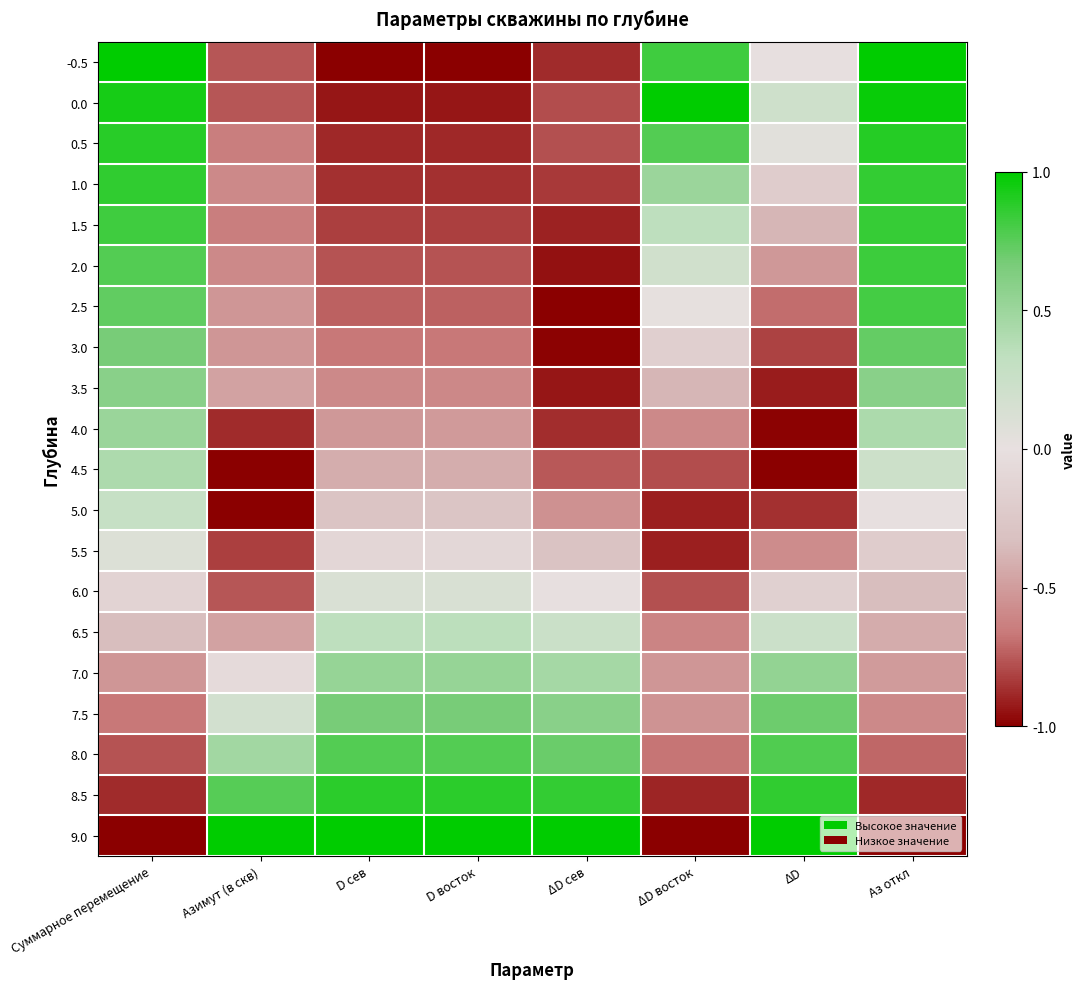

Reading left to right, extract all data points from this chart.

-0.5: Суммарное перемещение=1.0	Азимут (в скв)=-0.8	D сев=-1.0	D восток=-1.0	ΔD сев=-0.9	ΔD восток=0.8	ΔD=-0.0	Аз откл=1.0
0.0: Суммарное перемещение=0.9	Азимут (в скв)=-0.8	D сев=-0.9	D восток=-0.9	ΔD сев=-0.8	ΔD восток=1.0	ΔD=0.2	Аз откл=1.0
0.5: Суммарное перемещение=0.9	Азимут (в скв)=-0.6	D сев=-0.9	D восток=-0.9	ΔD сев=-0.8	ΔD восток=0.8	ΔD=0.0	Аз откл=0.9
1.0: Суммарное перемещение=0.9	Азимут (в скв)=-0.6	D сев=-0.9	D восток=-0.9	ΔD сев=-0.8	ΔD восток=0.5	ΔD=-0.2	Аз откл=0.9
1.5: Суммарное перемещение=0.8	Азимут (в скв)=-0.6	D сев=-0.8	D восток=-0.8	ΔD сев=-0.9	ΔD восток=0.3	ΔD=-0.4	Аз откл=0.8
2.0: Суммарное перемещение=0.8	Азимут (в скв)=-0.6	D сев=-0.8	D восток=-0.8	ΔD сев=-0.9	ΔD восток=0.2	ΔD=-0.5	Аз откл=0.8
2.5: Суммарное перемещение=0.7	Азимут (в скв)=-0.5	D сев=-0.7	D восток=-0.7	ΔD сев=-1.0	ΔD восток=0.0	ΔD=-0.7	Аз откл=0.8
3.0: Суммарное перемещение=0.7	Азимут (в скв)=-0.5	D сев=-0.7	D восток=-0.7	ΔD сев=-1.0	ΔD восток=-0.2	ΔD=-0.8	Аз откл=0.7
3.5: Суммарное перемещение=0.6	Азимут (в скв)=-0.5	D сев=-0.6	D восток=-0.6	ΔD сев=-0.9	ΔD восток=-0.4	ΔD=-0.9	Аз откл=0.6
4.0: Суммарное перемещение=0.5	Азимут (в скв)=-0.9	D сев=-0.5	D восток=-0.5	ΔD сев=-0.9	ΔD восток=-0.6	ΔD=-1.0	Аз откл=0.4
4.5: Суммарное перемещение=0.4	Азимут (в скв)=-1.0	D сев=-0.4	D восток=-0.4	ΔD сев=-0.8	ΔD восток=-0.8	ΔD=-1.0	Аз откл=0.2
5.0: Суммарное перемещение=0.3	Азимут (в скв)=-1.0	D сев=-0.3	D восток=-0.3	ΔD сев=-0.6	ΔD восток=-0.9	ΔD=-0.9	Аз откл=-0.0
5.5: Суммарное перемещение=0.1	Азимут (в скв)=-0.8	D сев=-0.1	D восток=-0.1	ΔD сев=-0.3	ΔD восток=-0.9	ΔD=-0.6	Аз откл=-0.2
6.0: Суммарное перемещение=-0.1	Азимут (в скв)=-0.8	D сев=0.1	D восток=0.1	ΔD сев=-0.0	ΔD восток=-0.8	ΔD=-0.2	Аз откл=-0.3
6.5: Суммарное перемещение=-0.3	Азимут (в скв)=-0.5	D сев=0.3	D восток=0.3	ΔD сев=0.2	ΔD восток=-0.6	ΔD=0.2	Аз откл=-0.4
7.0: Суммарное перемещение=-0.5	Азимут (в скв)=-0.1	D сев=0.5	D восток=0.5	ΔD сев=0.5	ΔD восток=-0.5	ΔD=0.5	Аз откл=-0.5
7.5: Суммарное перемещение=-0.7	Азимут (в скв)=0.2	D сев=0.7	D восток=0.7	ΔD сев=0.6	ΔD восток=-0.5	ΔD=0.7	Аз откл=-0.6
8.0: Суммарное перемещение=-0.8	Азимут (в скв)=0.5	D сев=0.8	D восток=0.8	ΔD сев=0.7	ΔD восток=-0.7	ΔD=0.8	Аз откл=-0.7
8.5: Суммарное перемещение=-0.9	Азимут (в скв)=0.8	D сев=0.9	D восток=0.9	ΔD сев=0.9	ΔD восток=-0.9	ΔD=0.9	Аз откл=-0.9
9.0: Суммарное перемещение=-1.0	Азимут (в скв)=1.0	D сев=1.0	D восток=1.0	ΔD сев=1.0	ΔD восток=-1.0	ΔD=1.0	Аз откл=-1.0